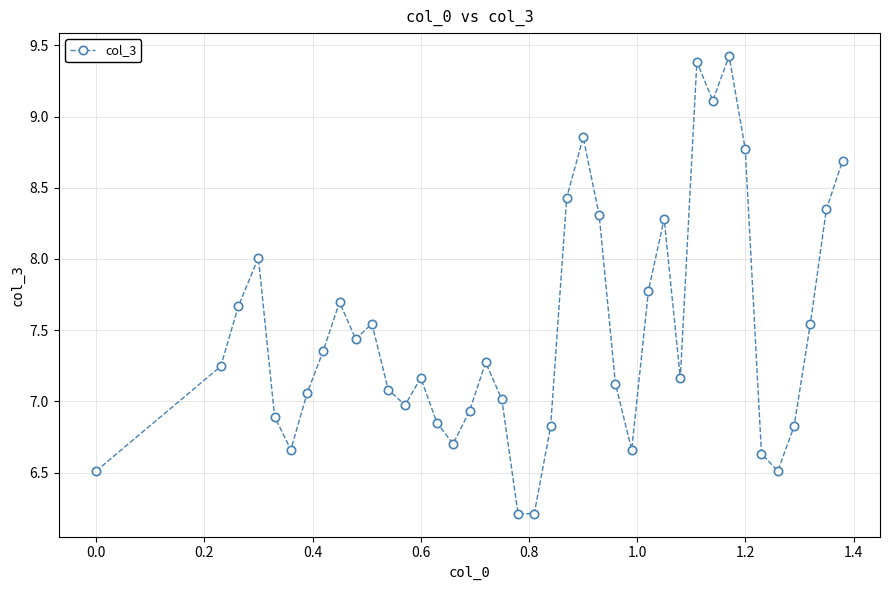

What is the maximum value shown in the chart?

9.4